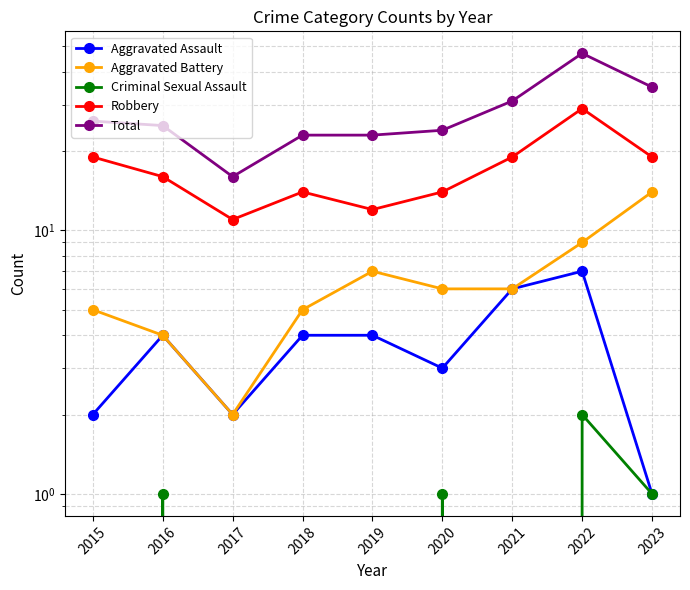

Is it true that Aggravated Assault equals 3 at 2020?

True